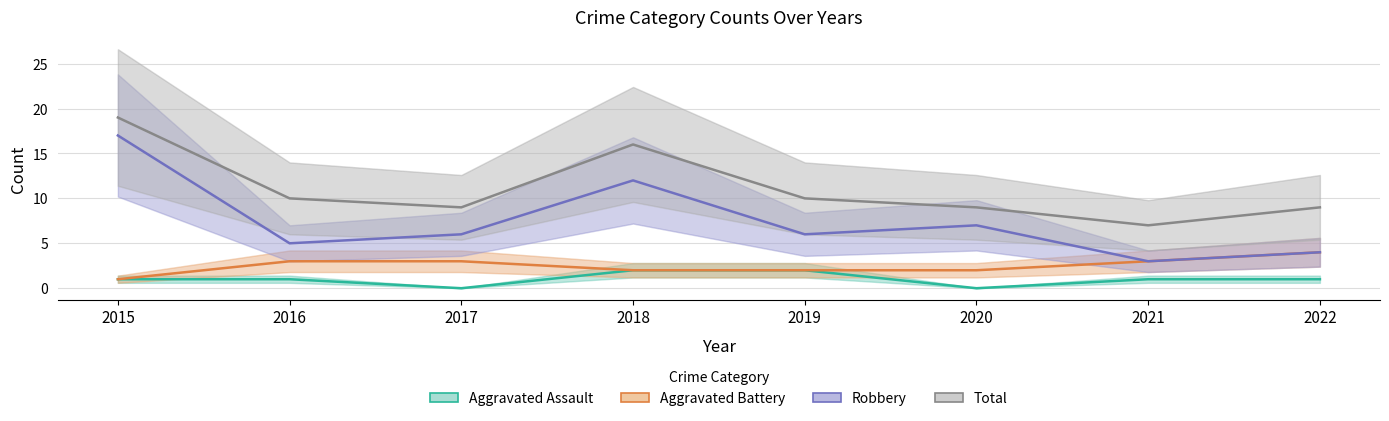

At which label does Aggravated Assault reach its minimum?

2017